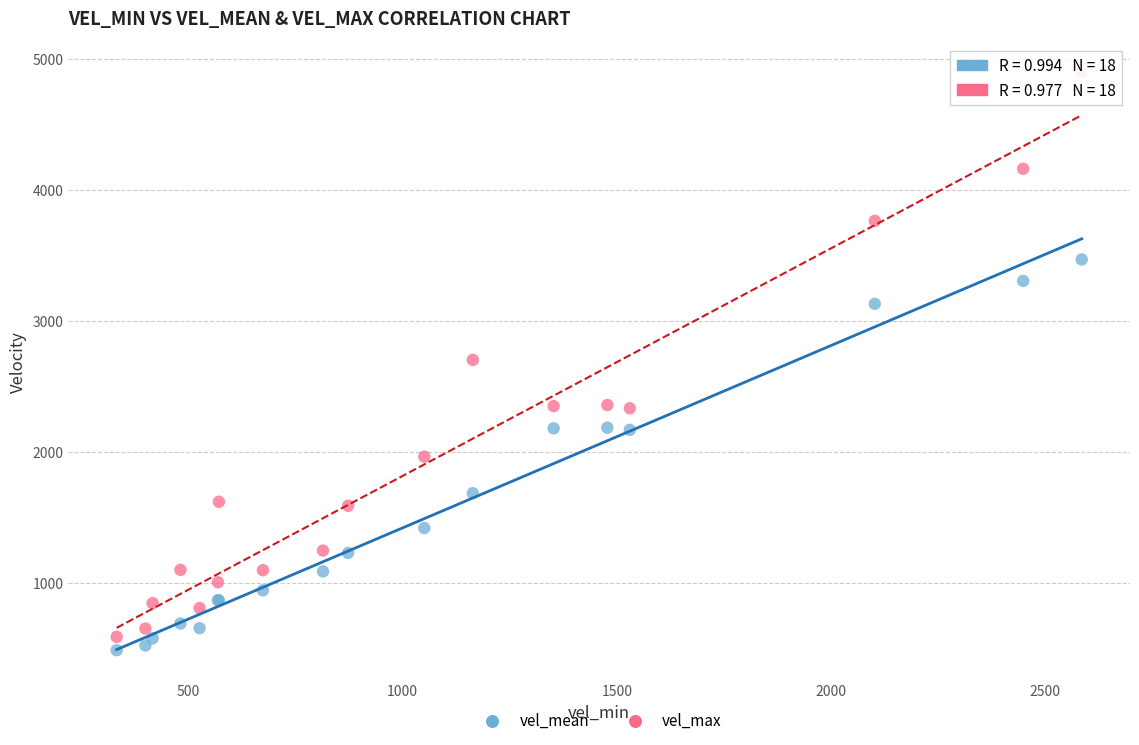

Which series reaches the maximum Y coordinate?

vel_max